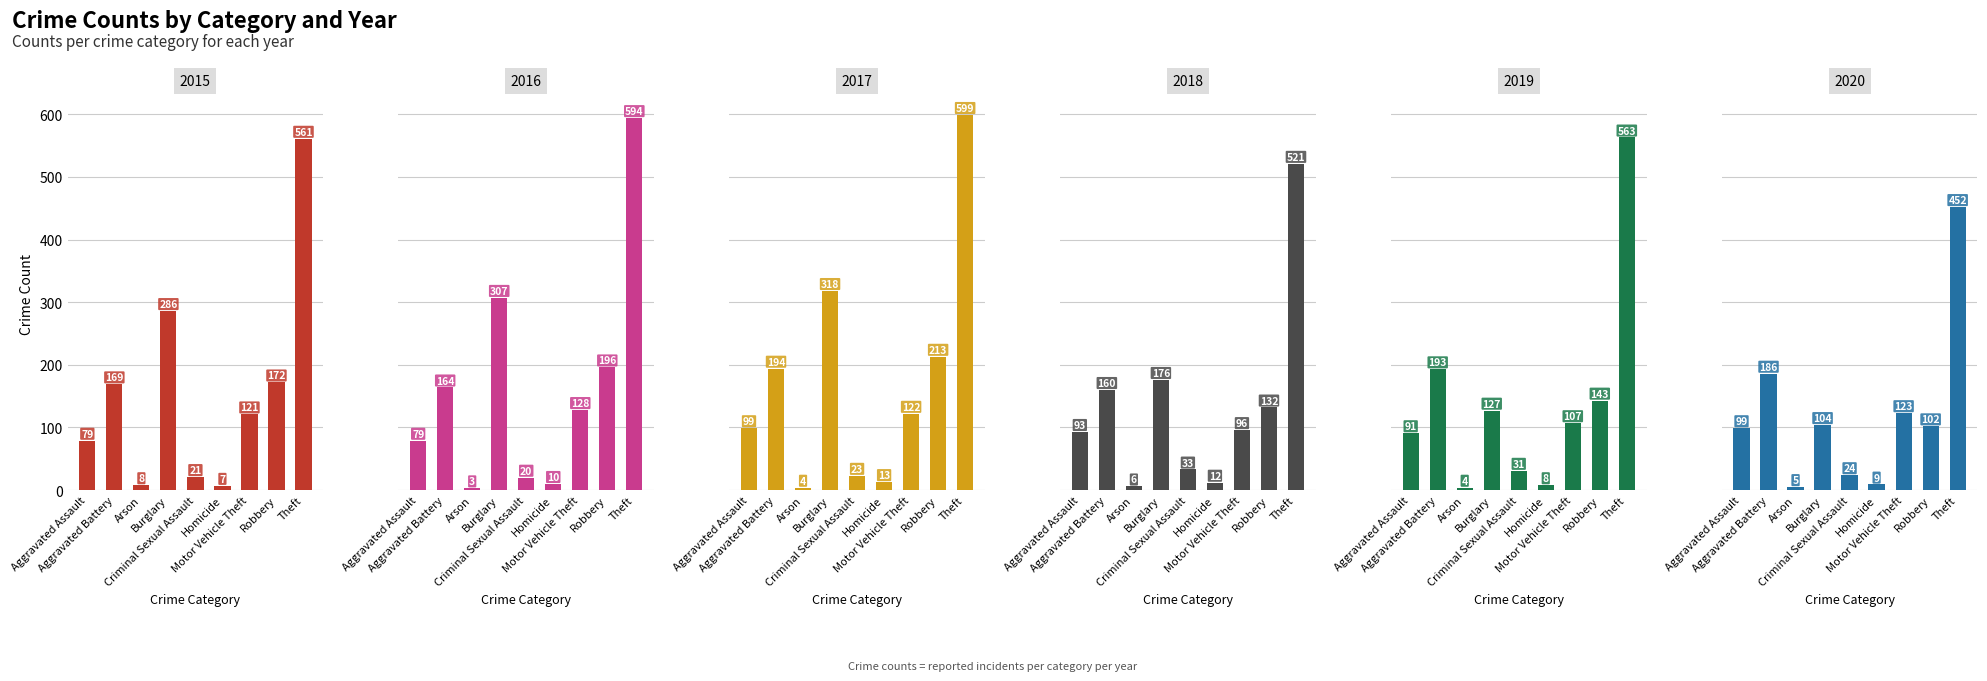

How many values in the 2017 series are below 122?

4